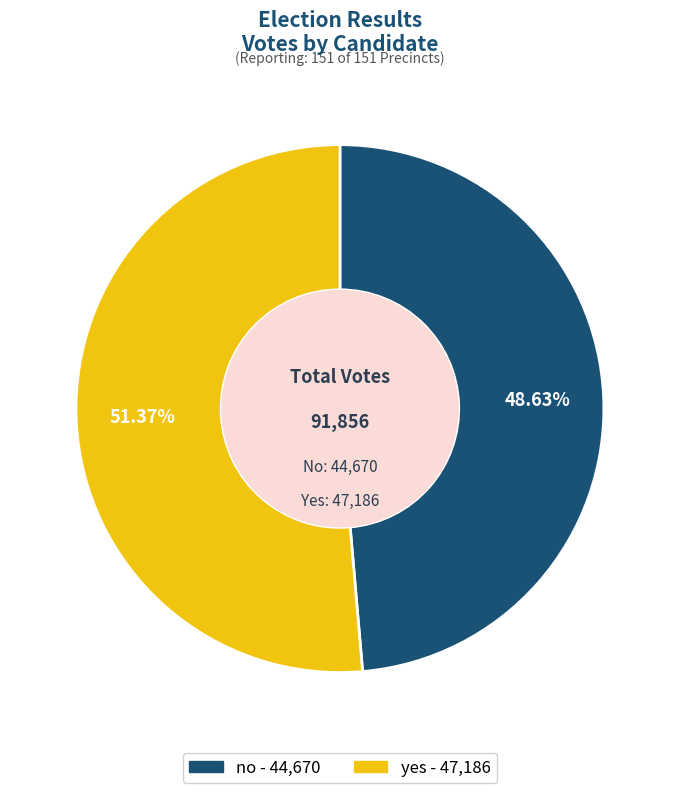

To the nearest percent, what is the difference between the no and yes slice percentages?

3%